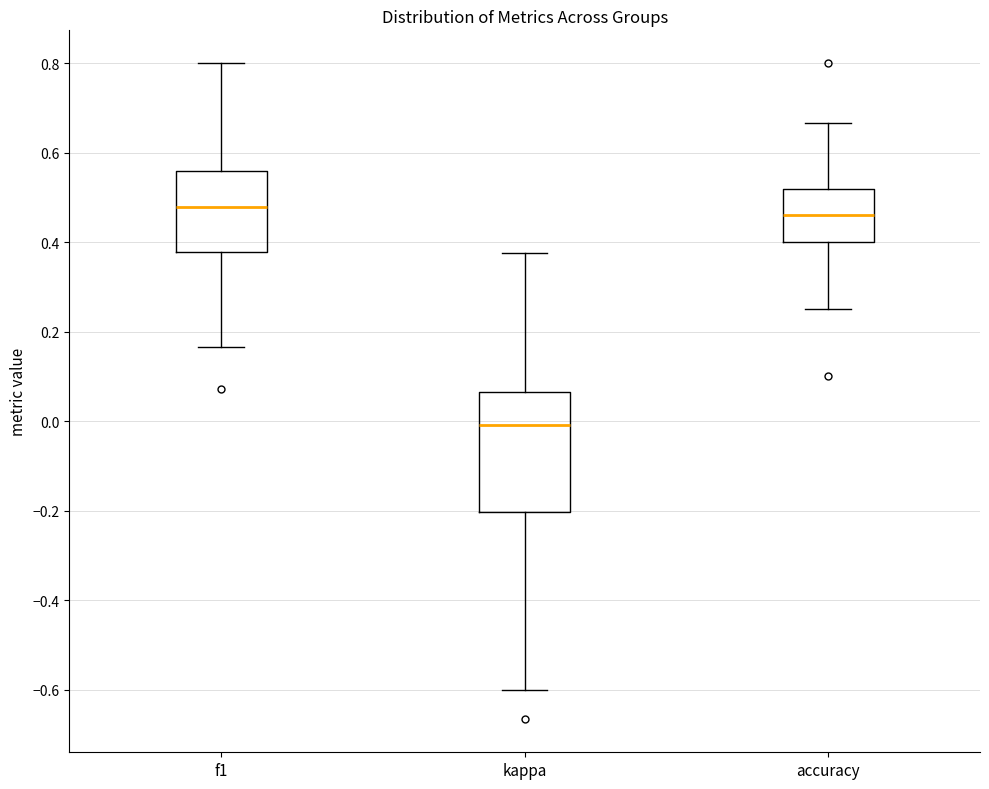

Comparing the boxes themselves (not the whiskers), which one is the tallest?

kappa